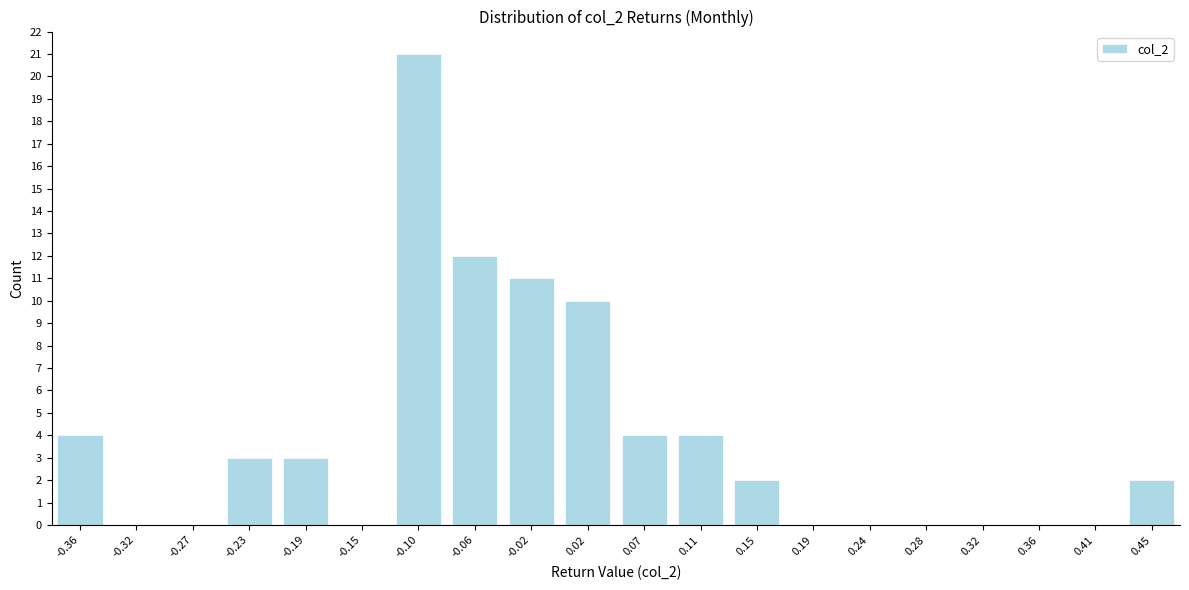

Reading left to right, transcribe all the data shown in this chart.

-0.36=4	-0.32=0	-0.27=0	-0.23=3	-0.19=3	-0.15=0	-0.10=21	-0.06=12	-0.02=11	0.02=10	0.07=4	0.11=4	0.15=2	0.19=0	0.24=0	0.28=0	0.32=0	0.36=0	0.41=0	0.45=2